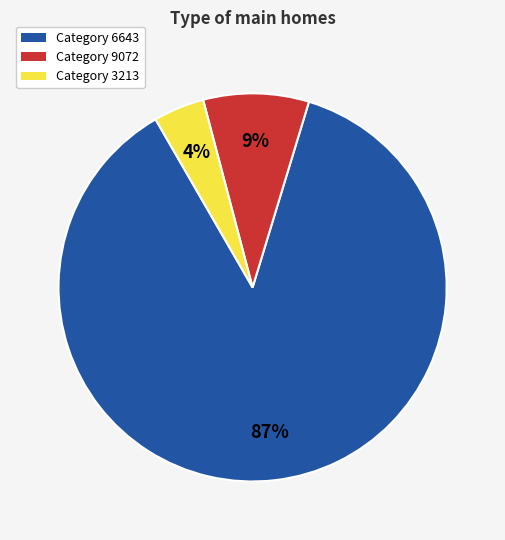

To the nearest percent, what is the average slice percentage?

33%